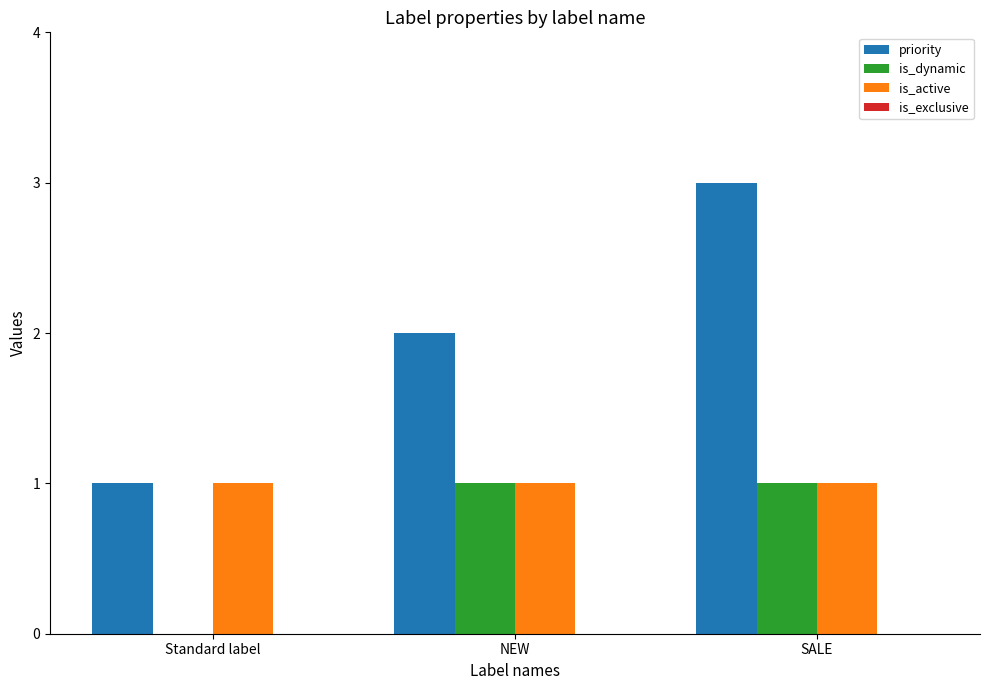

Between NEW and SALE, which series saw the biggest shift?

priority